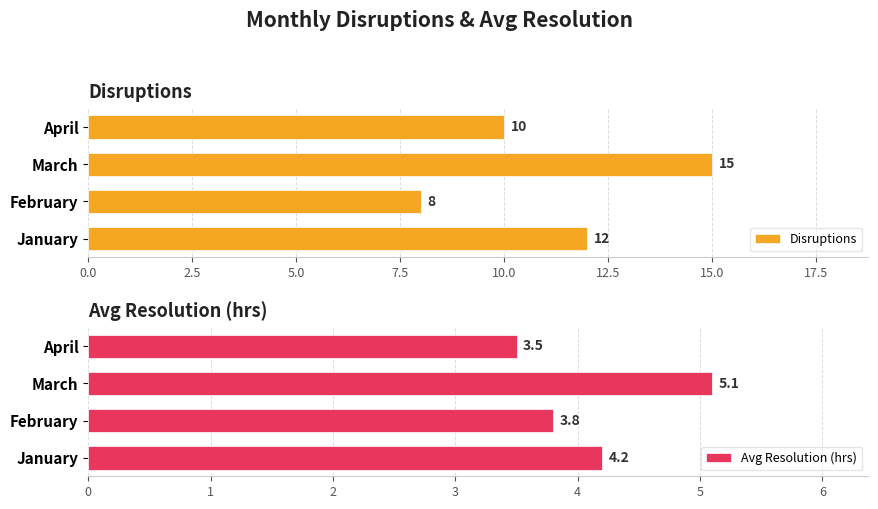

What is the sum of all Disruptions values?

45